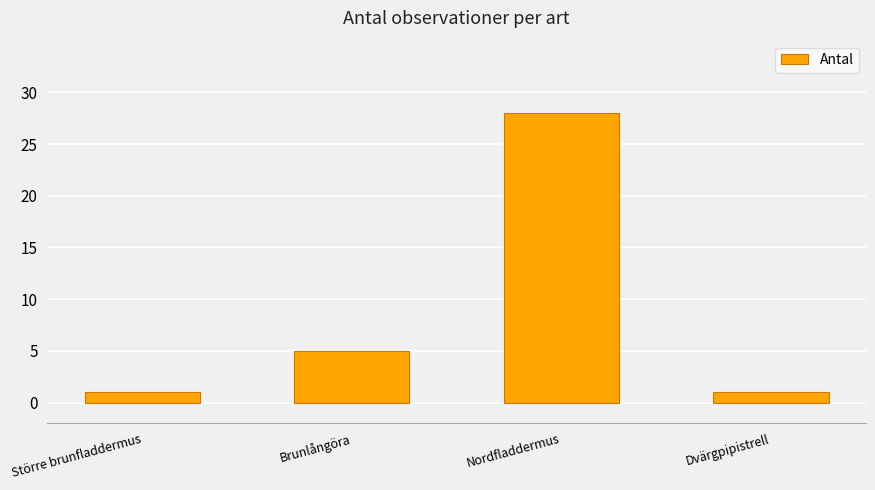

What is the difference between the second highest and second lowest values?

4